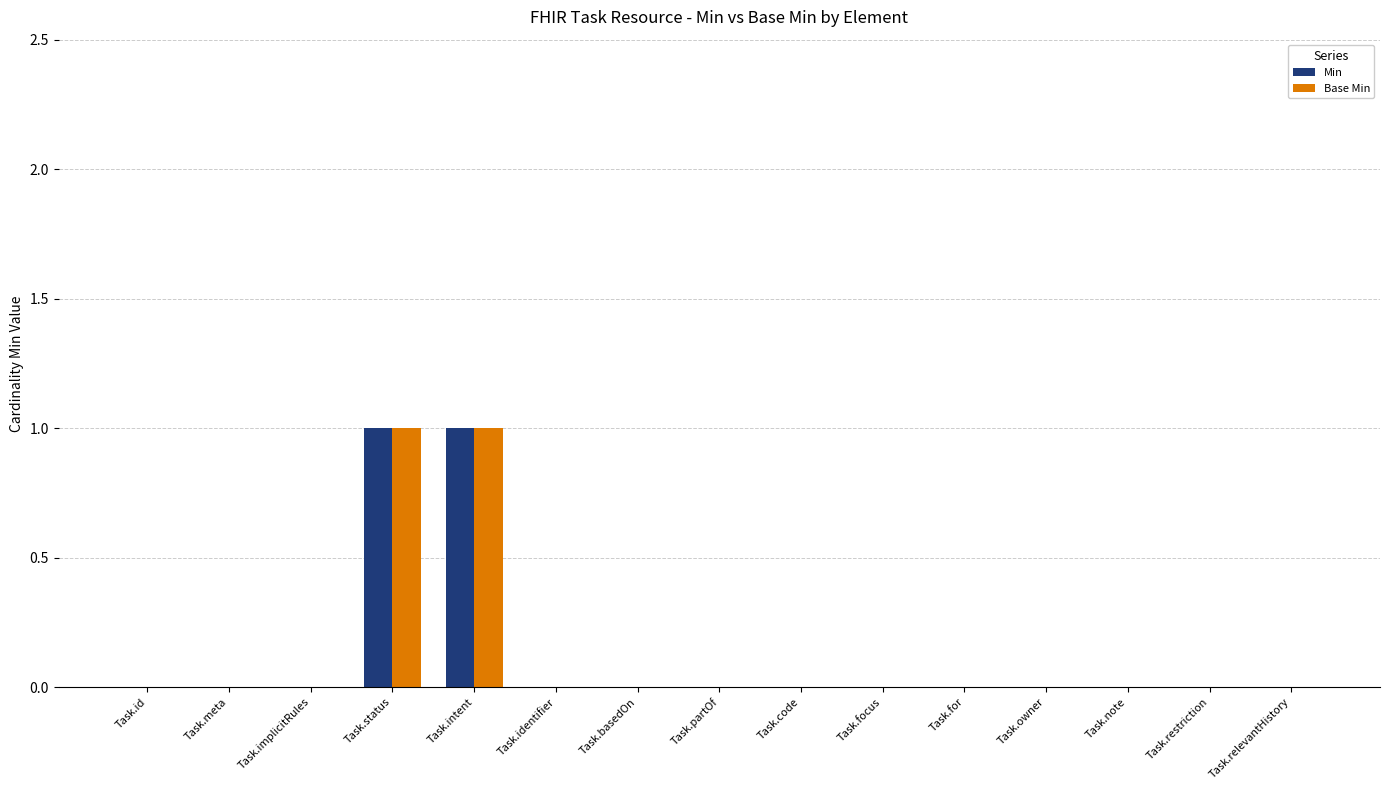

Is it true that Min equals 1 at Task.owner?

False